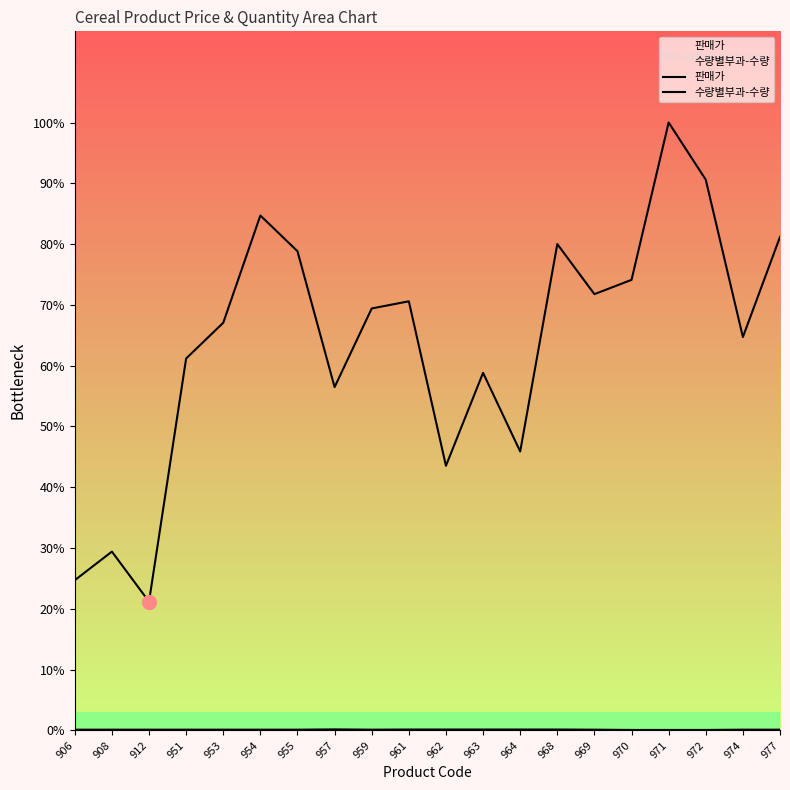

What is the lowest value of the 수량별부과-수량 series?

6